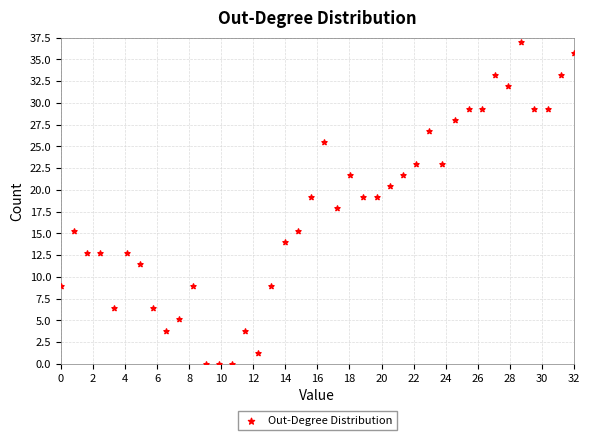

What is the range of X values (max minus min)?

32.0